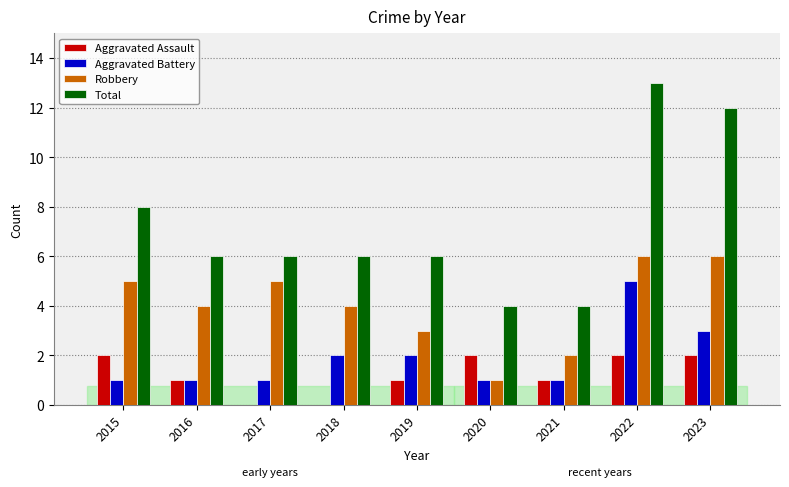

The value of Robbery at 2016 is 1. True or false?

False